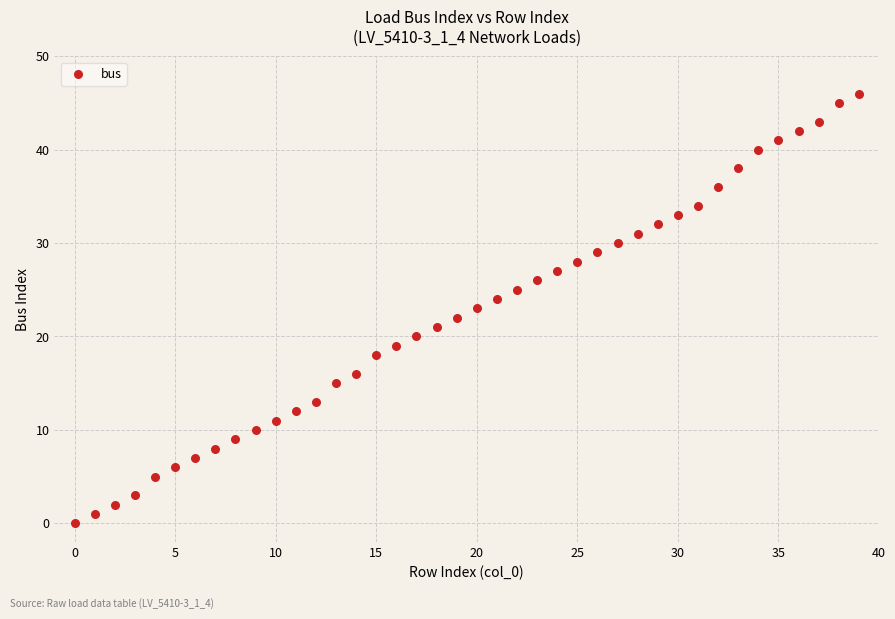

What is the range of Y values (max minus min)?

46